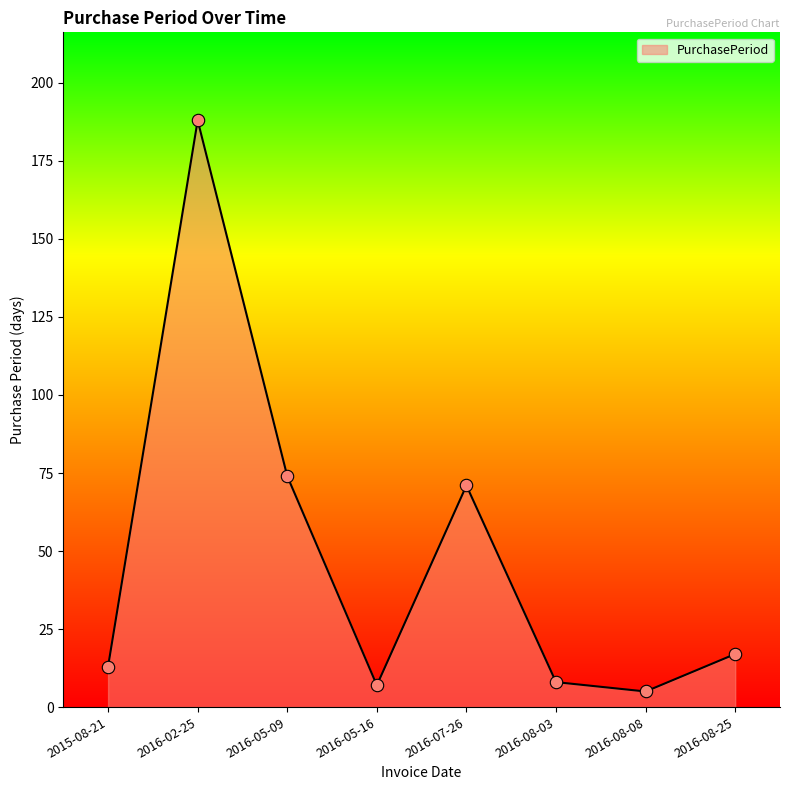

What is the change in value from 2016-05-09 to 2016-08-03?

-66